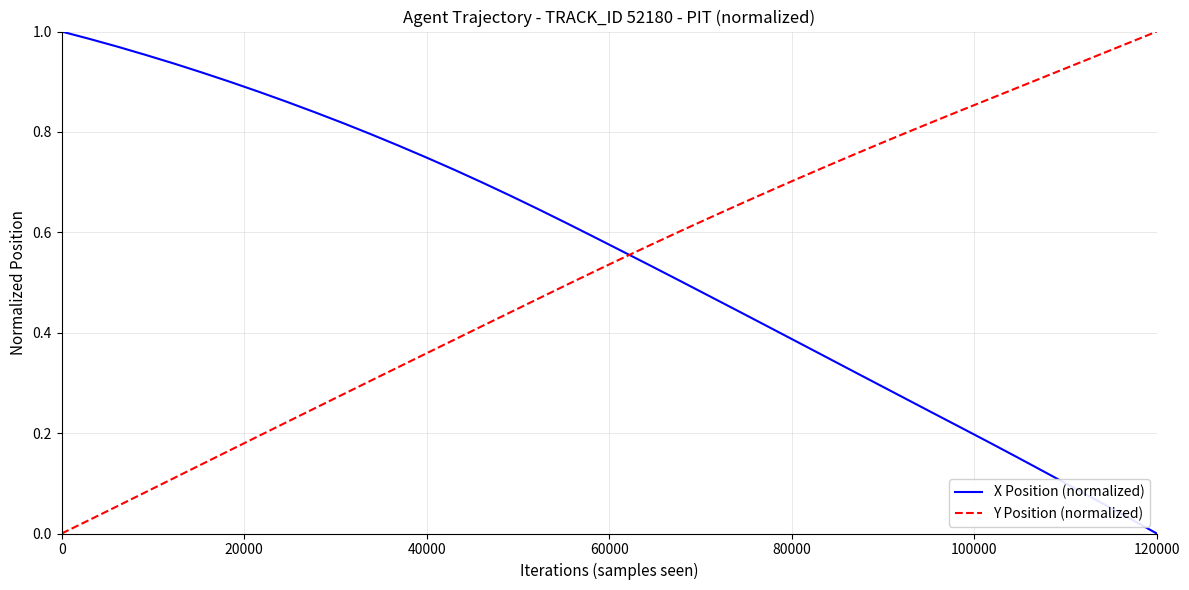

After their last crossing, which series has the higher values: X Position (normalized) or Y Position (normalized)?

Y Position (normalized)